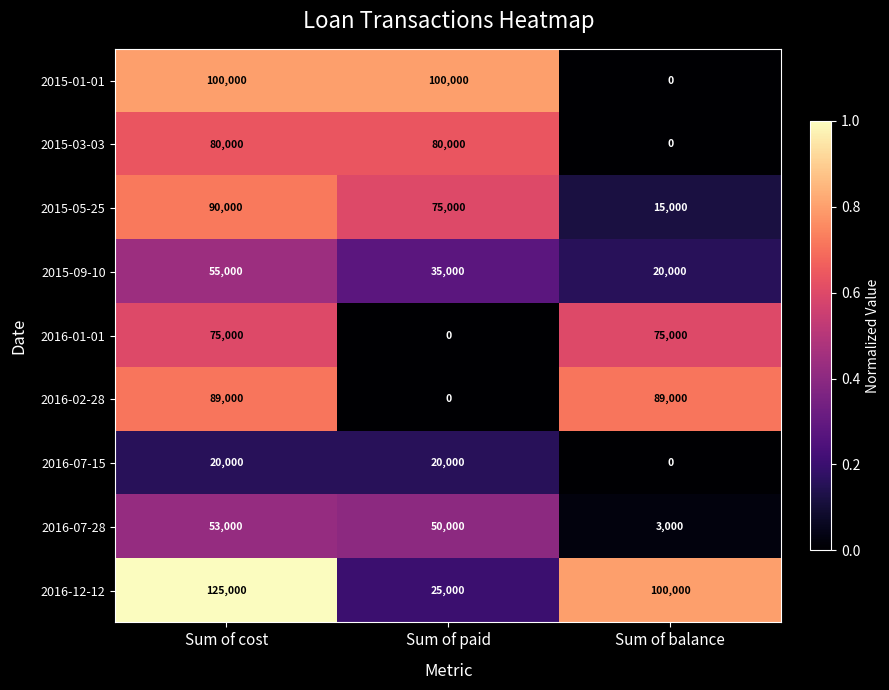

Reading left to right, extract all data points from this chart.

2015-01-01: 100000	100000	0
2015-03-03: 80000	80000	0
2015-05-25: 90000	75000	15000
2015-09-10: 55000	35000	20000
2016-01-01: 75000	0	75000
2016-02-28: 89000	0	89000
2016-07-15: 20000	20000	0
2016-07-28: 53000	50000	3000
2016-12-12: 125000	25000	100000